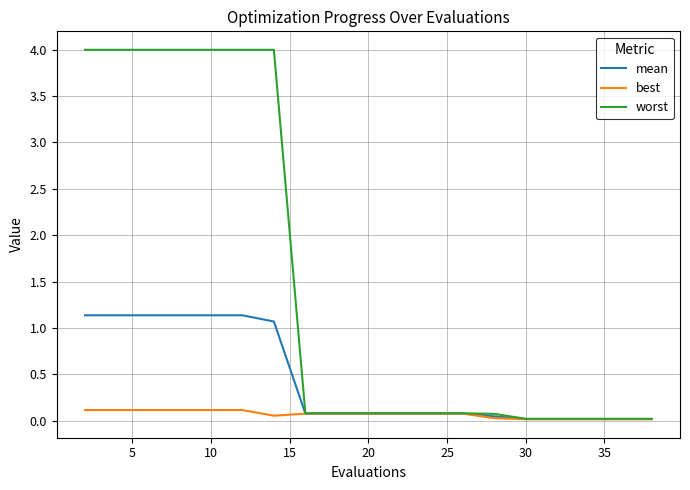

Which series has the largest range (max minus min)?

worst